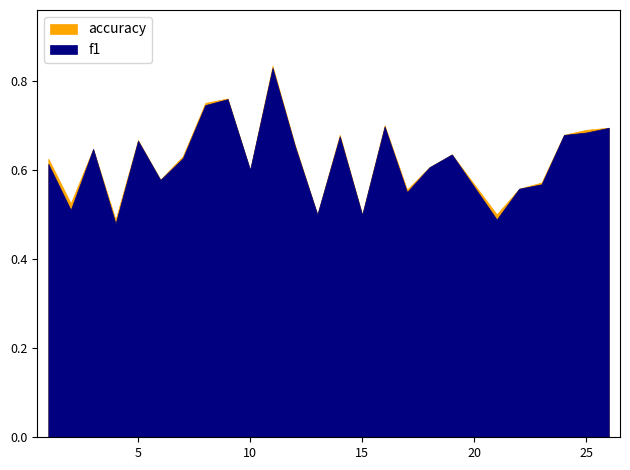

Where is f1 nearest to the value 0?

4